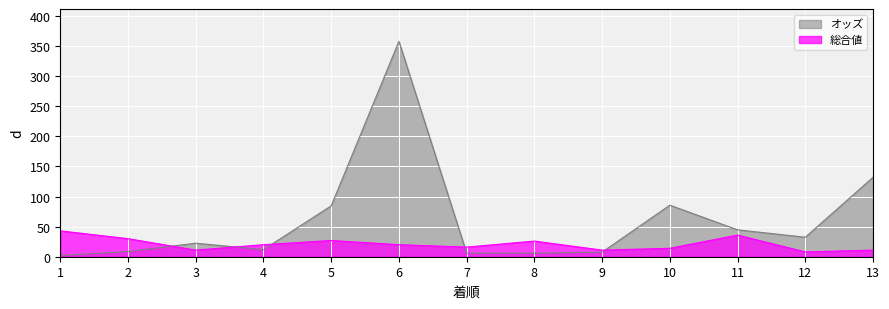

What are all the series names shown in the legend?

オッズ, 総合値